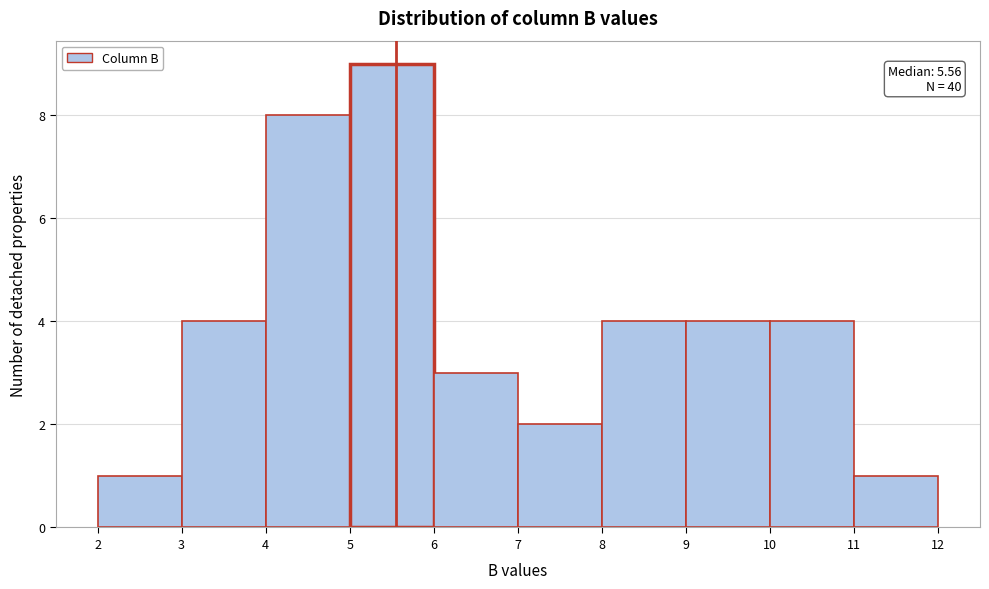

Over which range of the x-axis is the bar tallest?

5 to 6